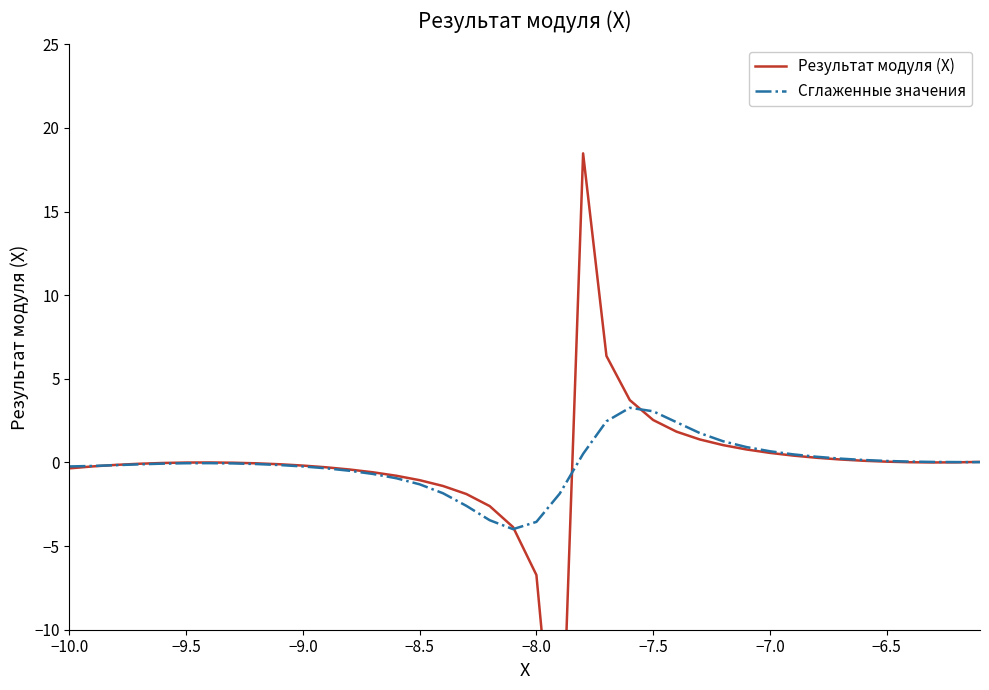

What is the lowest value of the Сглаженные значения series?

-4.0